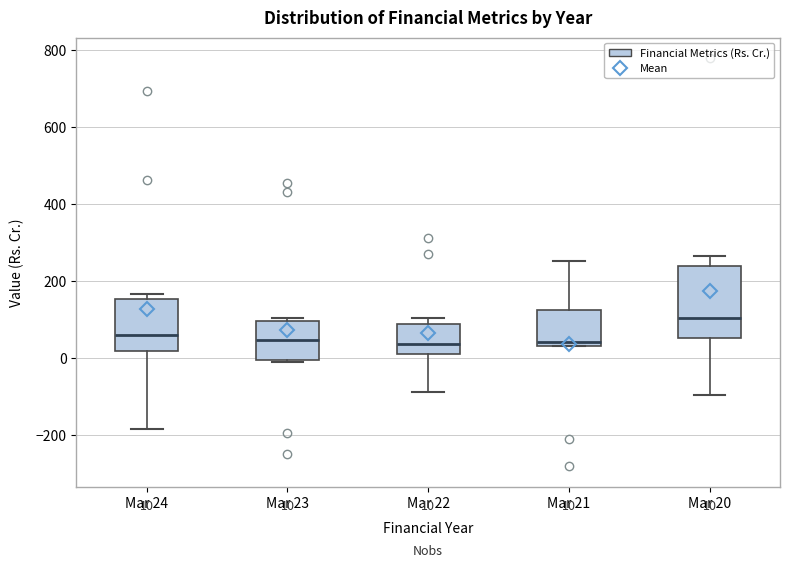

Which box's median line is the highest?

Mar 20